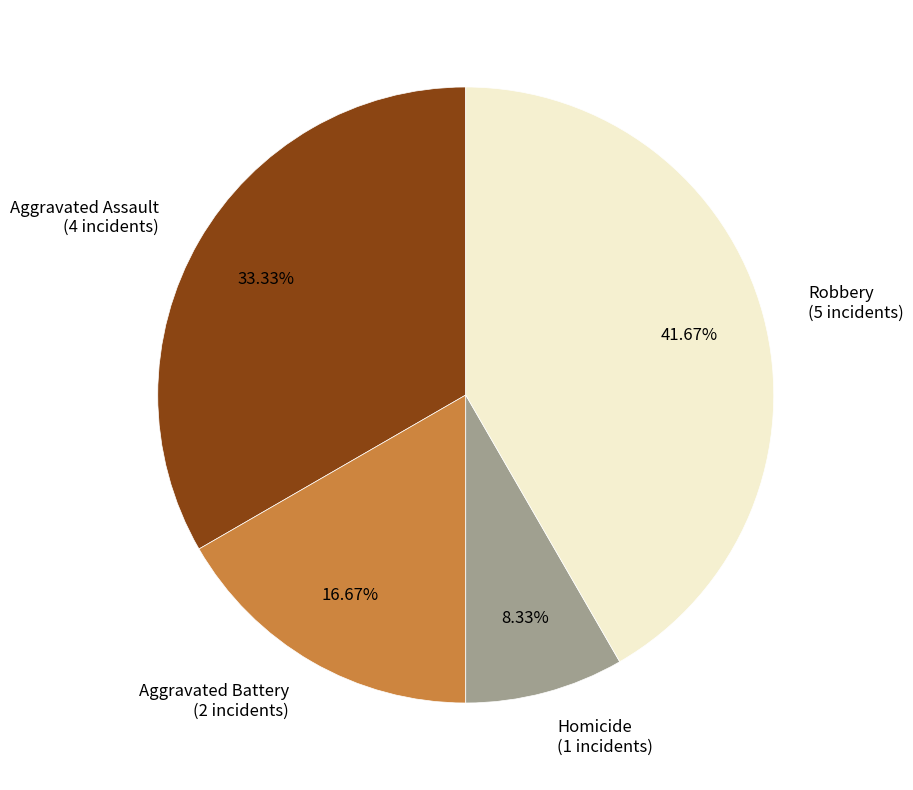

What is the smallest slice in the pie chart?

Homicide